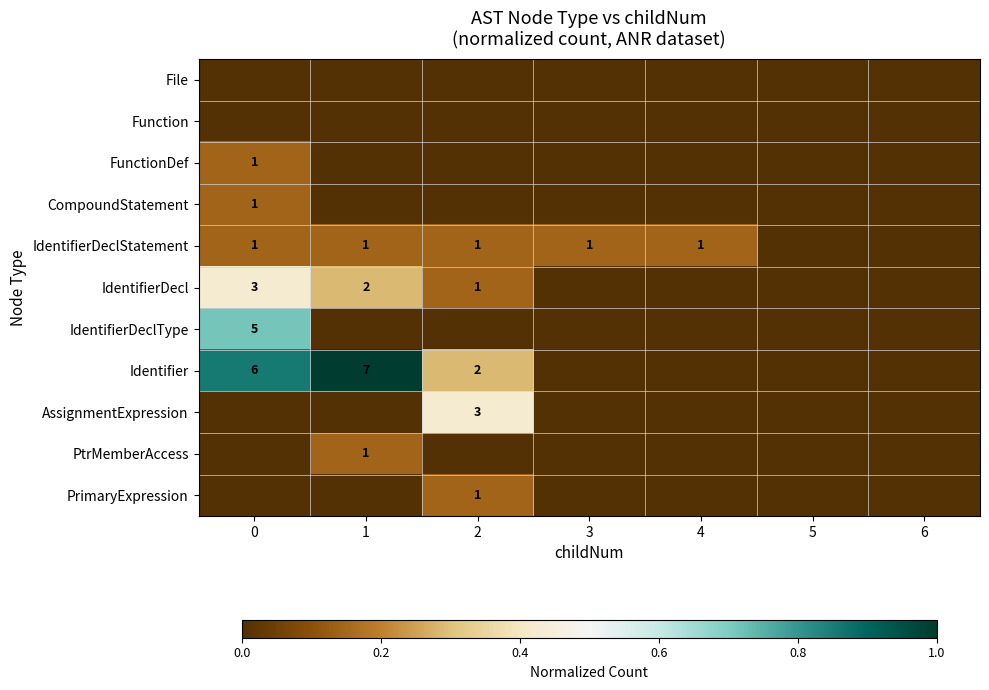

At how many categories does at least one series exceed 0?

5